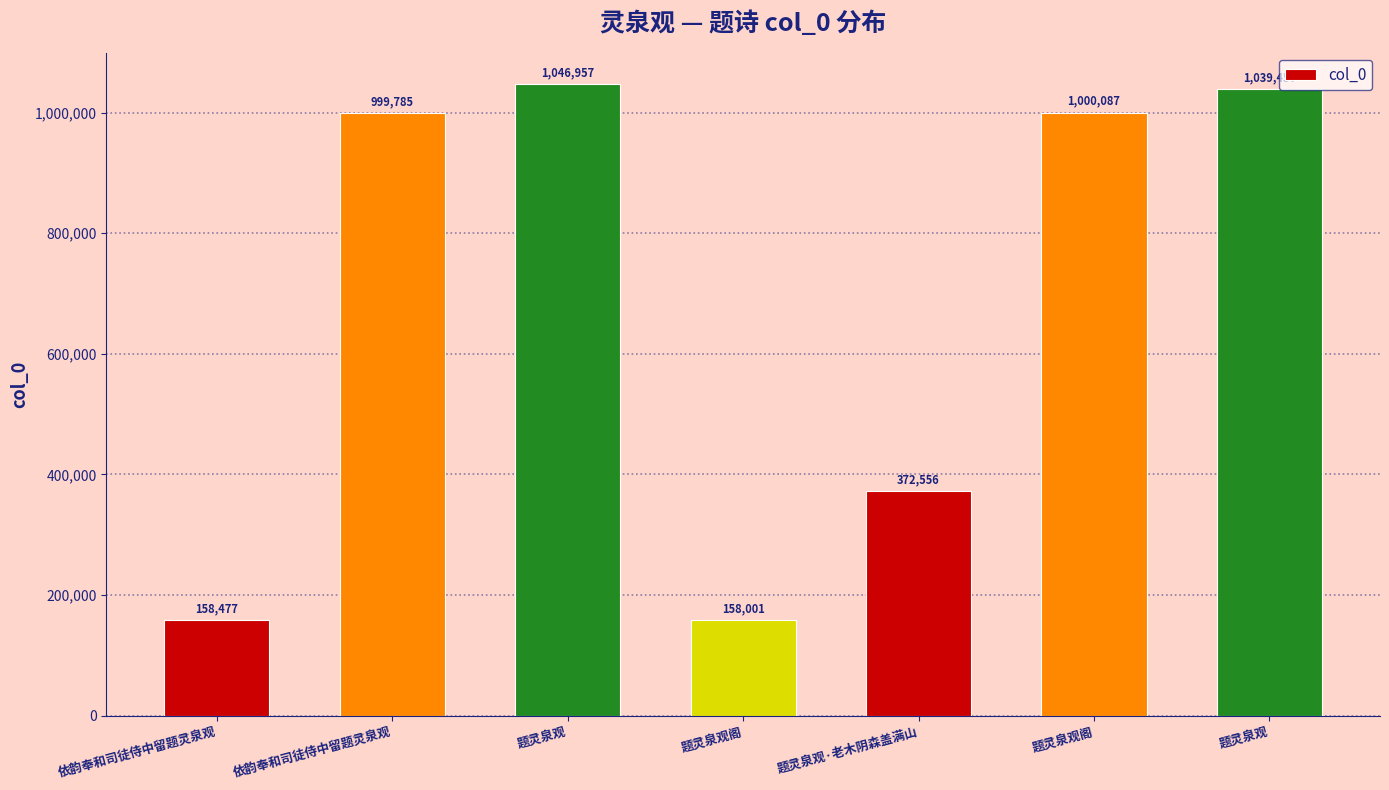

What is the maximum value shown in the chart?

1046957